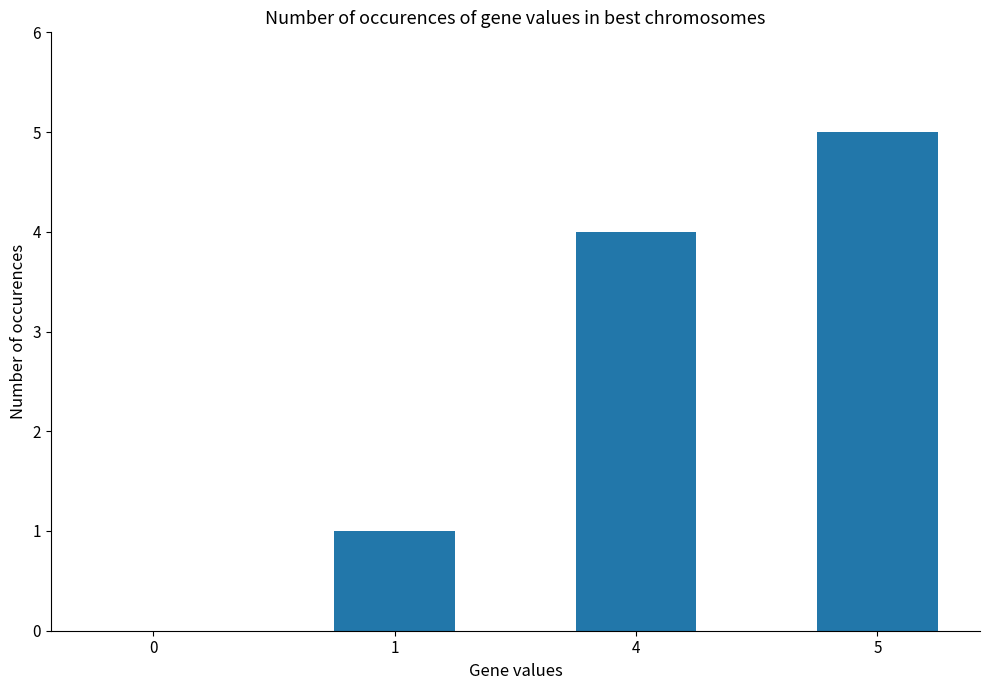

How many data points does each series have?

4